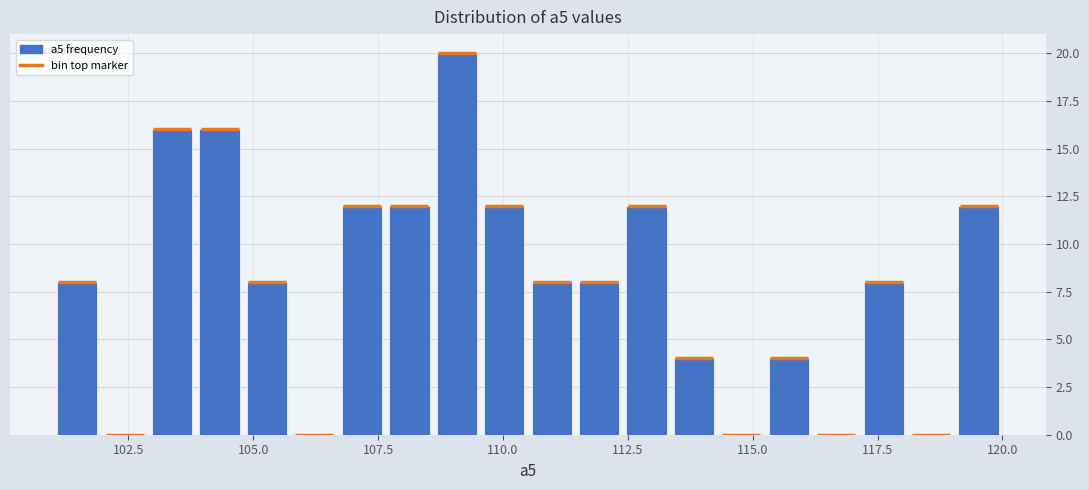

Read against the x-axis, roughly where is the centre of the tallest bar?

109.0